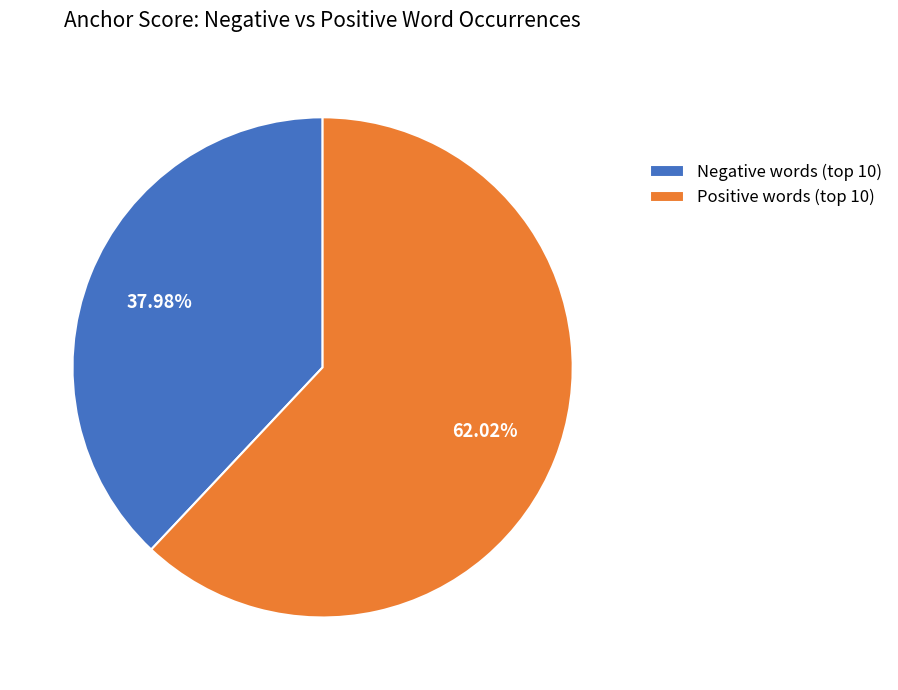

Is there any slice that represents more than half of the pie?

Yes